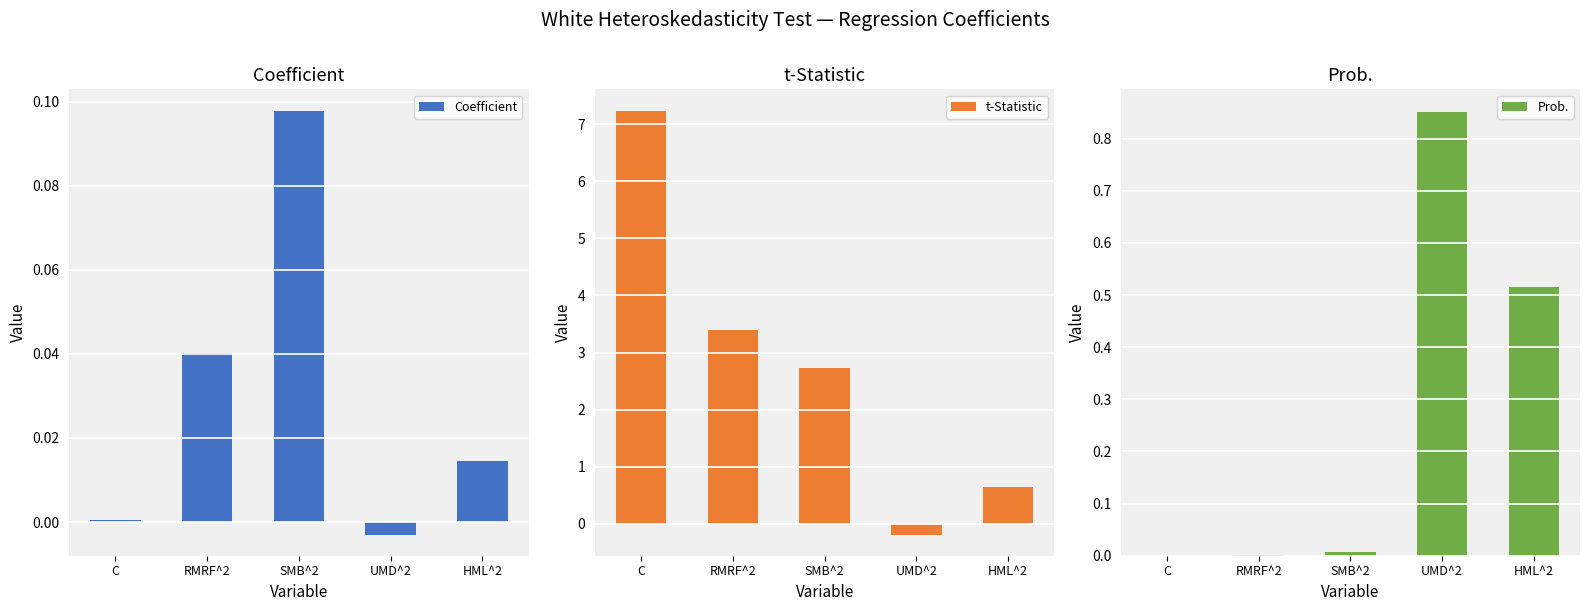

What is the sum of the t-Statistic values at HML^2 and UMD^2?

0.5